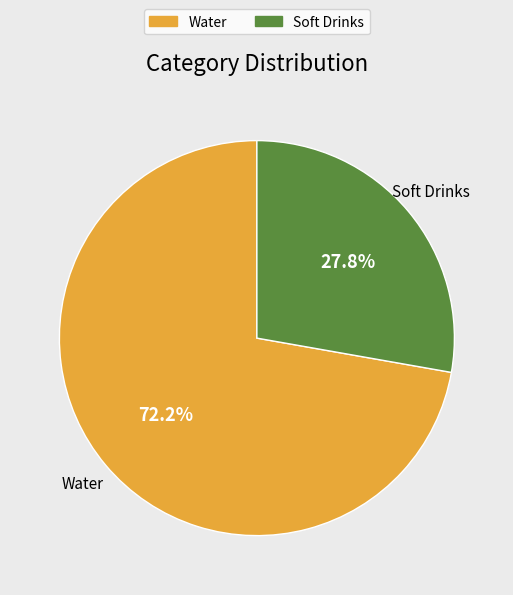

Do Water and Soft Drinks together represent more than half of the pie?

Yes